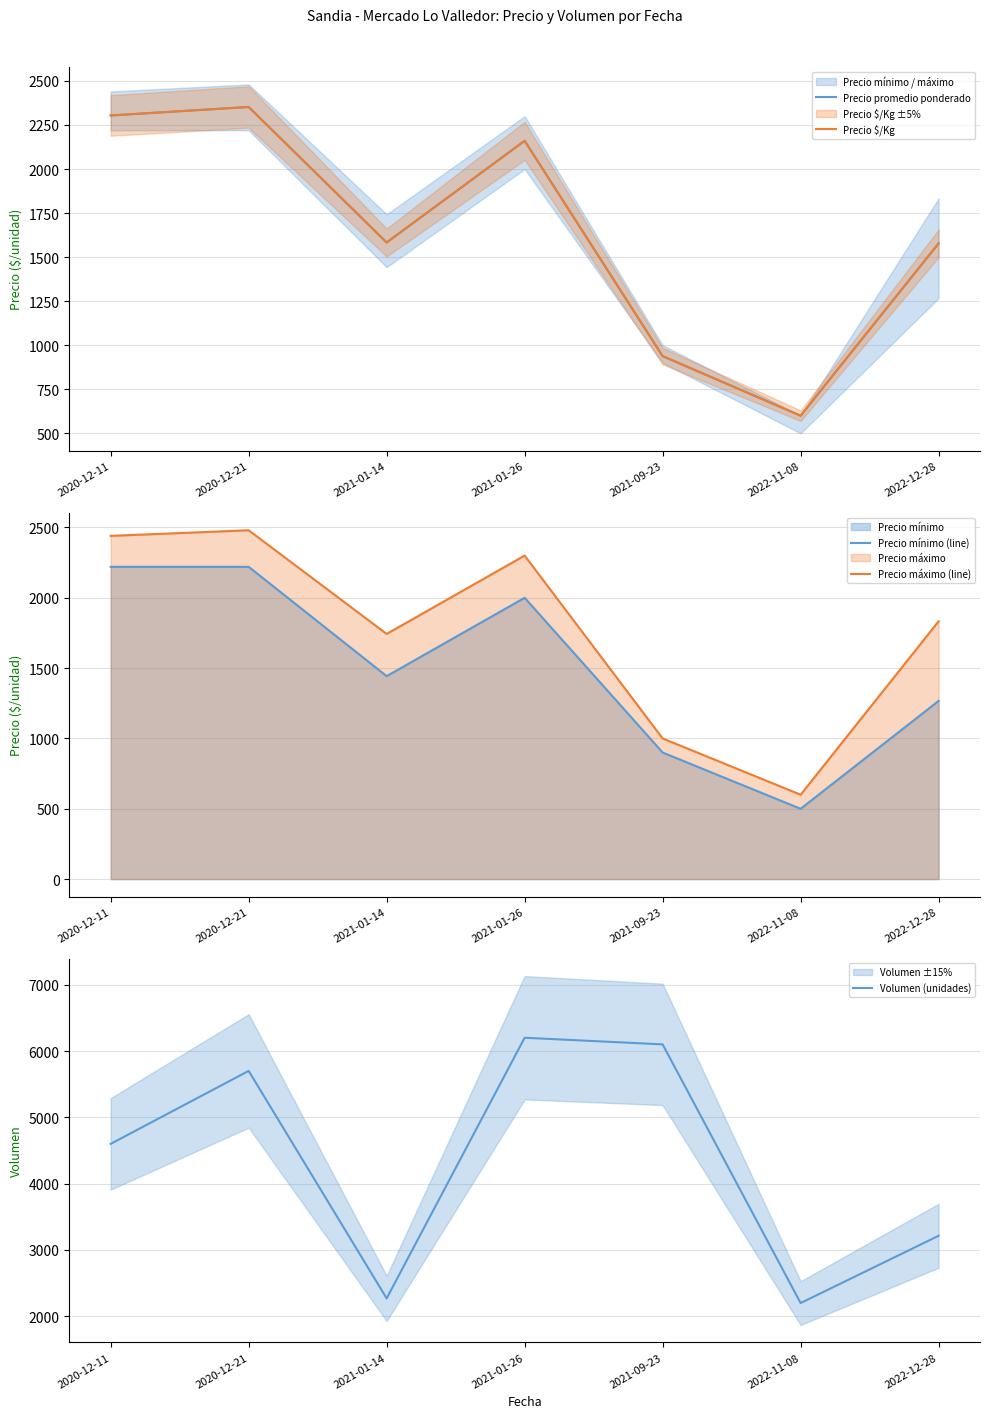

What is the total value across all series at 2020-12-11?

13868